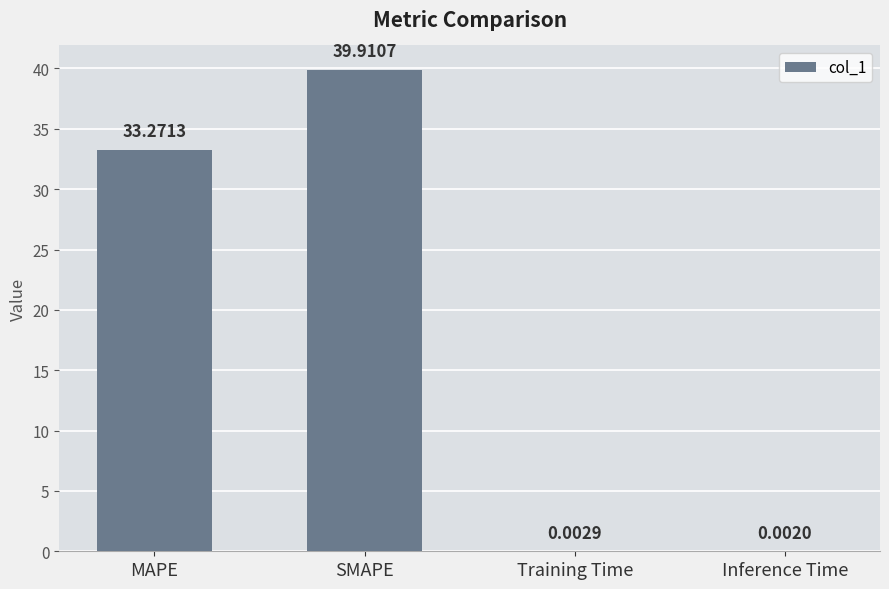

Which label corresponds to the largest value in the chart?

SMAPE